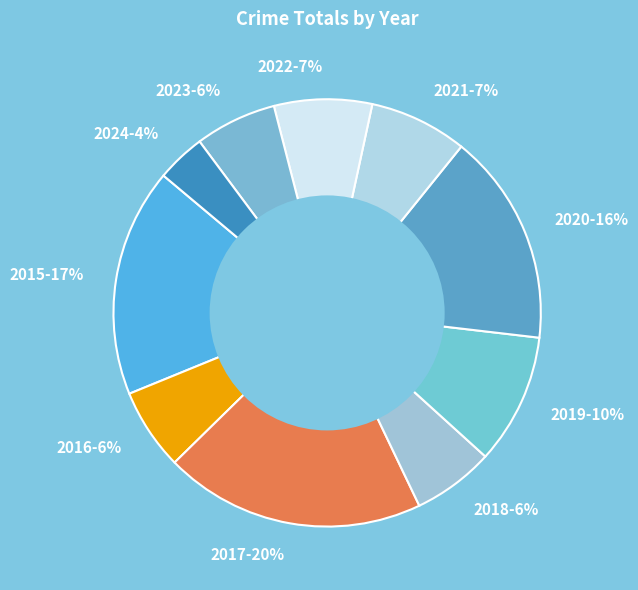

How many slices are in this pie chart?

10